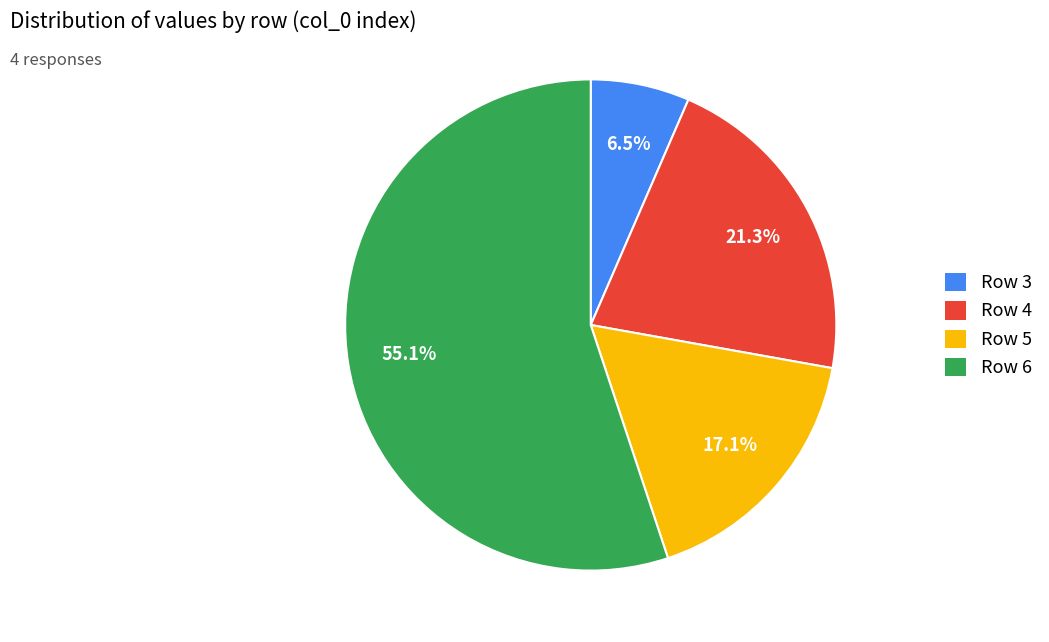

What is the smallest slice in the pie chart?

Row 3